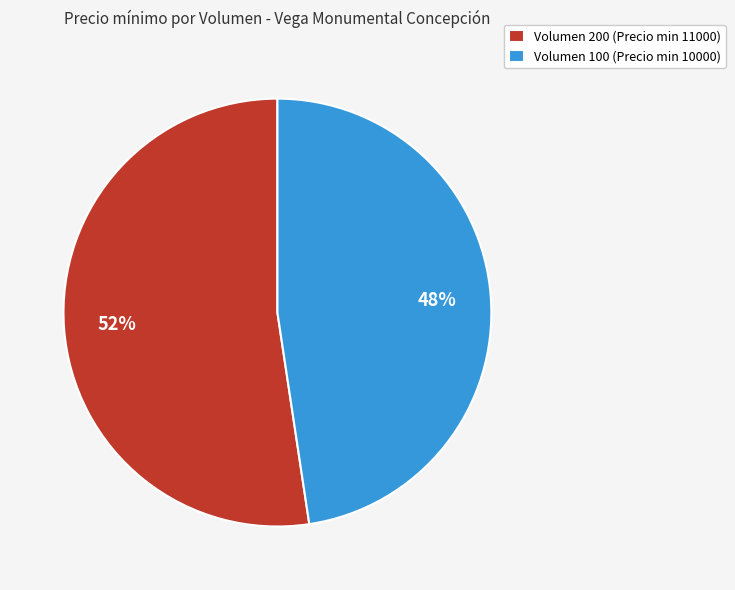

To the nearest percent, what portion does Volumen 200 (Precio min 11000) represent?

52%